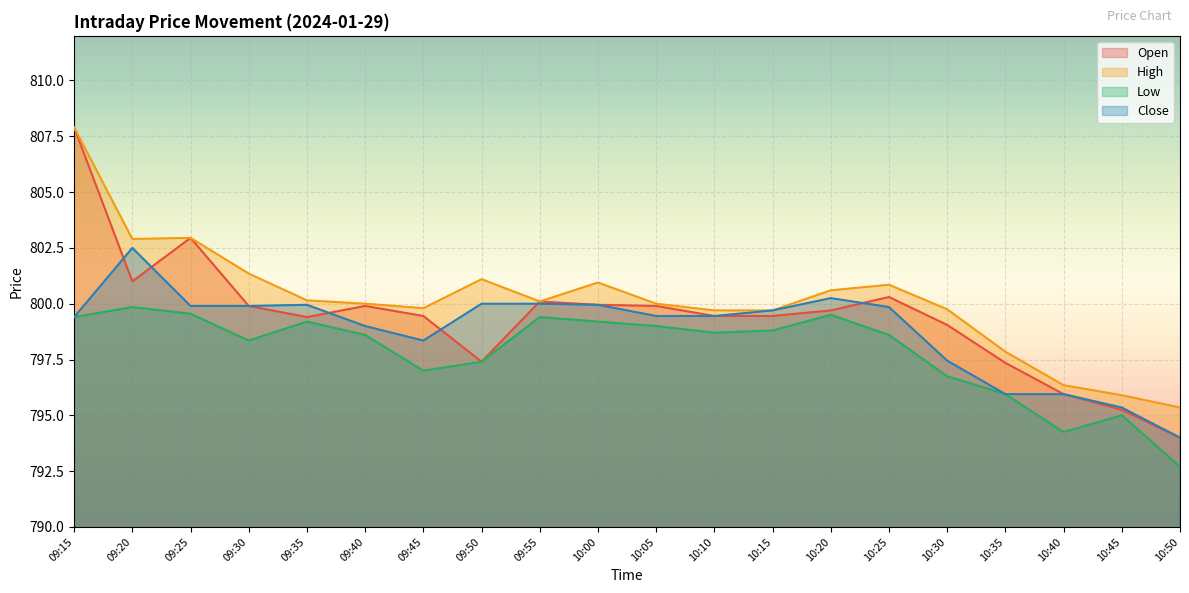

List the series in order of their overall mean, lowest first.

Low, Close, Open, High